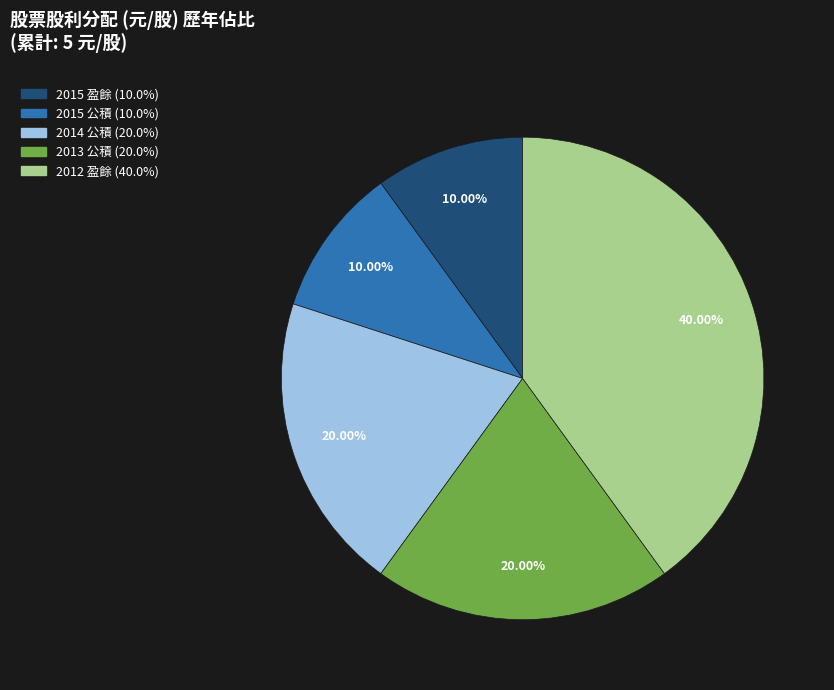

Which category has the biggest portion of the pie?

2012 盈餘